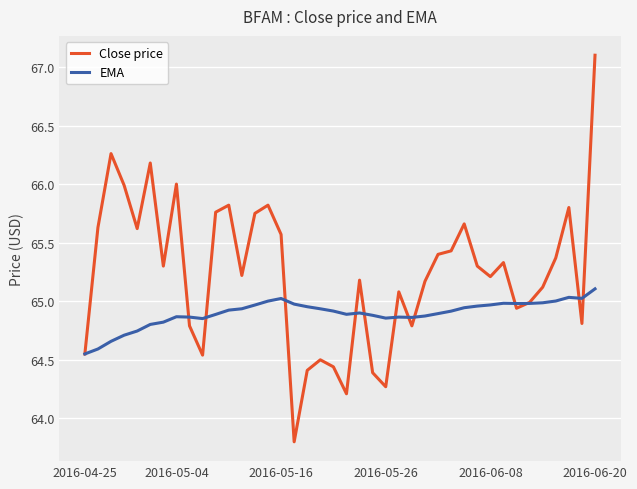

What is the greatest value displayed?

67.1